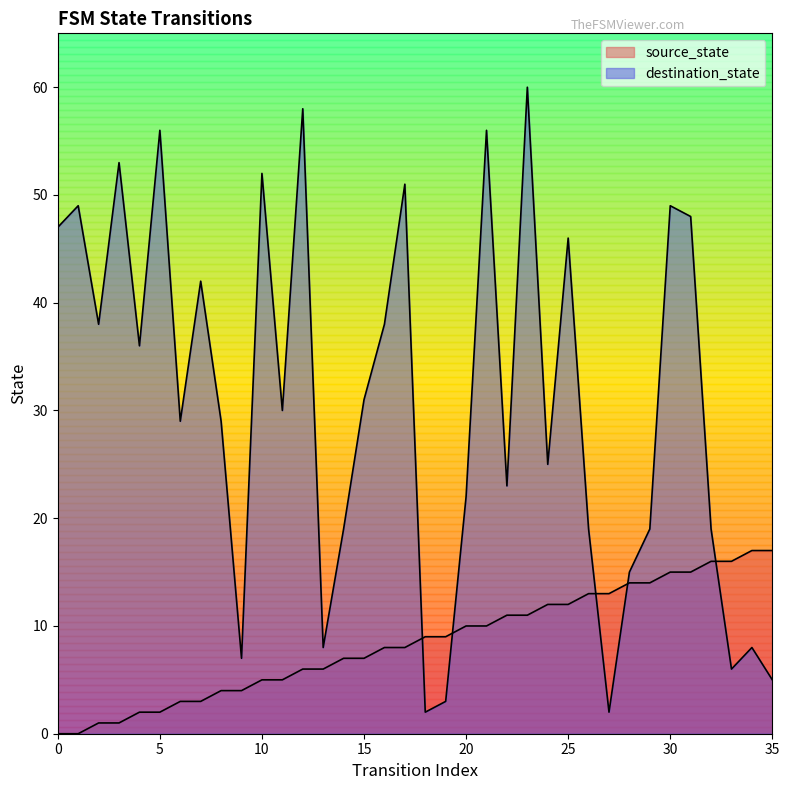

Does the chart display data point markers on the line(s)?

No